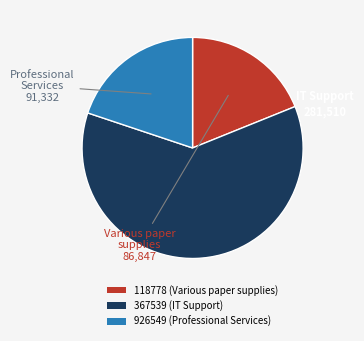

How many segments does this pie chart have?

3